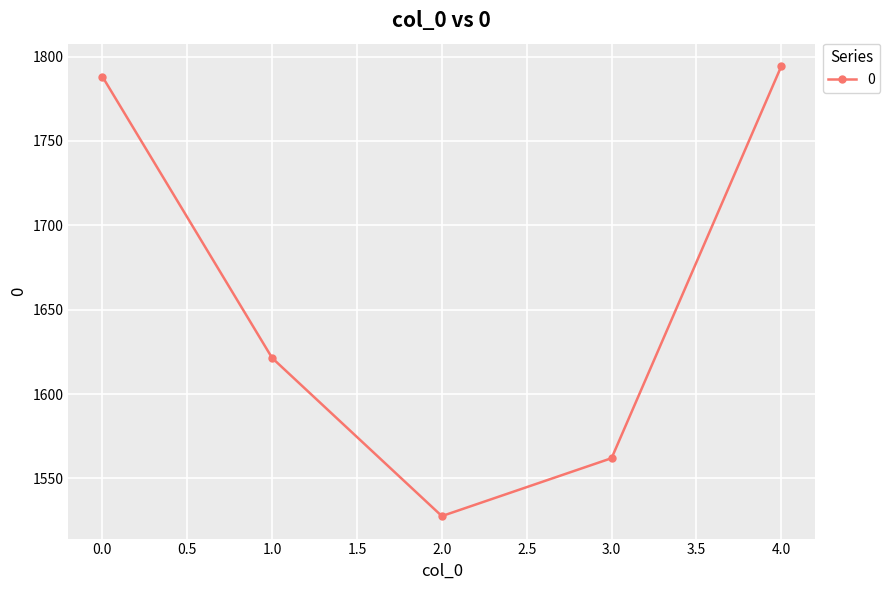

At which category does the chart reach its minimum across all series?

2.0